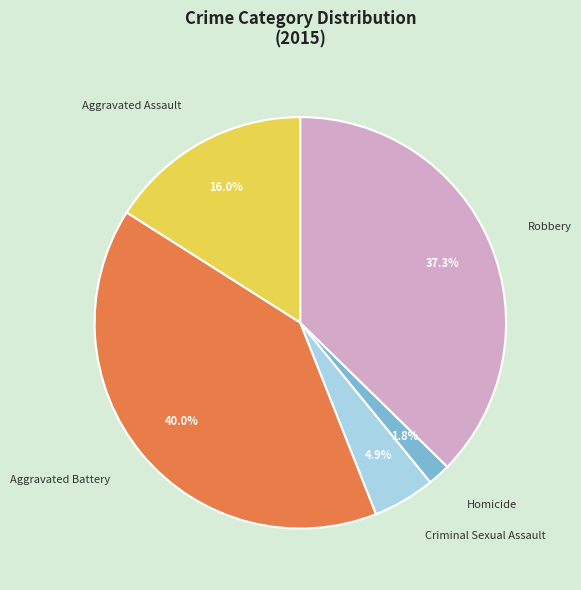

To the nearest percent, what percentage of the pie is Aggravated Battery?

40%